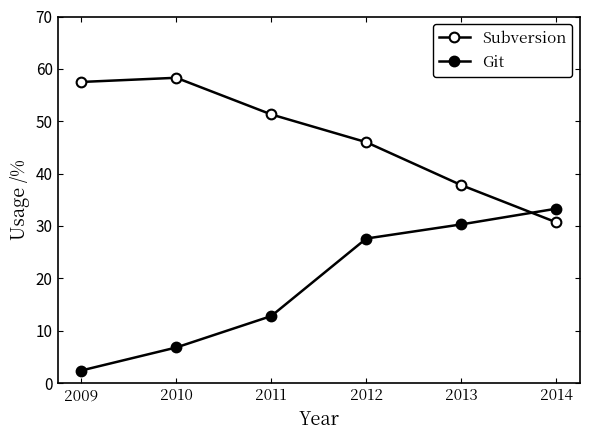

Does the chart display data point markers on the line(s)?

Yes